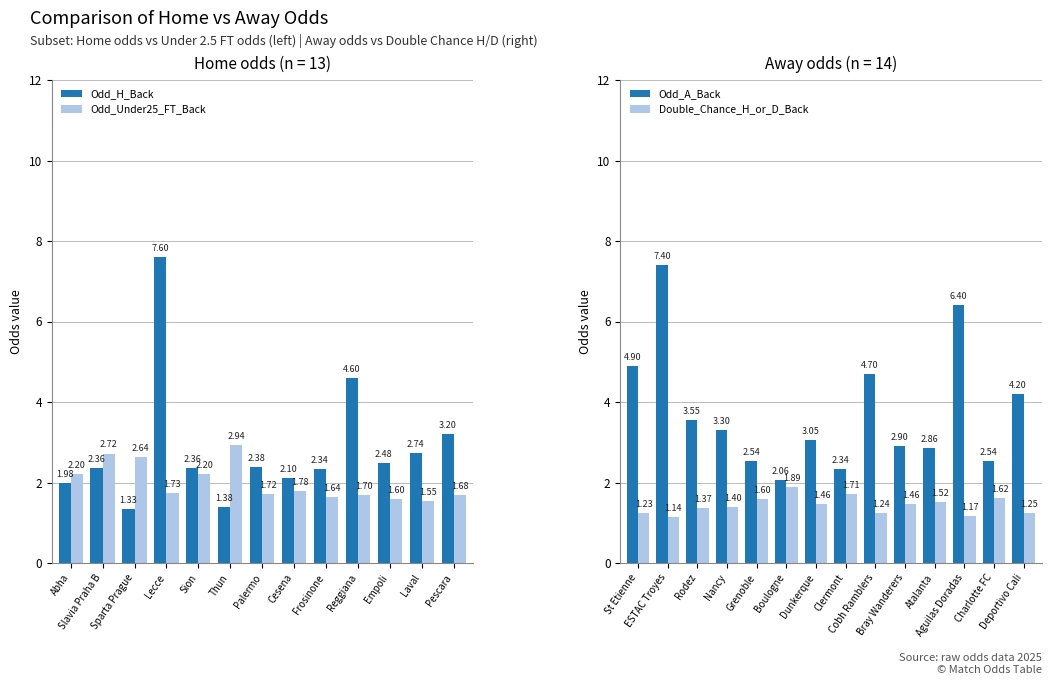

Is the value of Odd_Under25_FT_Back at Thun greater than the value of Odd_H_Back at Abha?

Yes